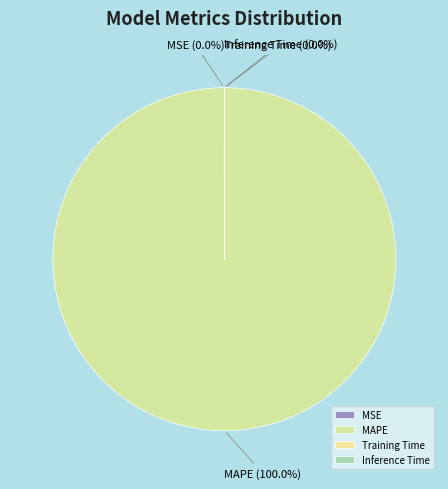

Is there any slice that represents more than half of the pie?

Yes